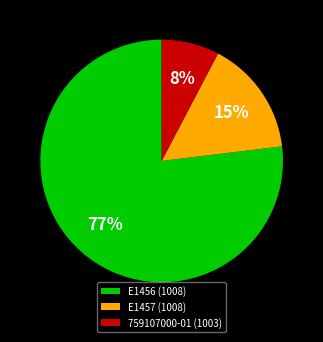

Rank the categories by value from highest to lowest.

E1456 (1008), E1457 (1008), 759107000-01 (1003)